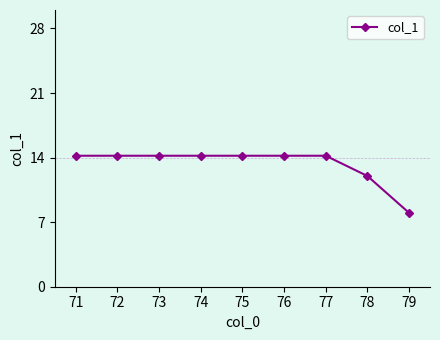

What is the sum of all values?

119.4